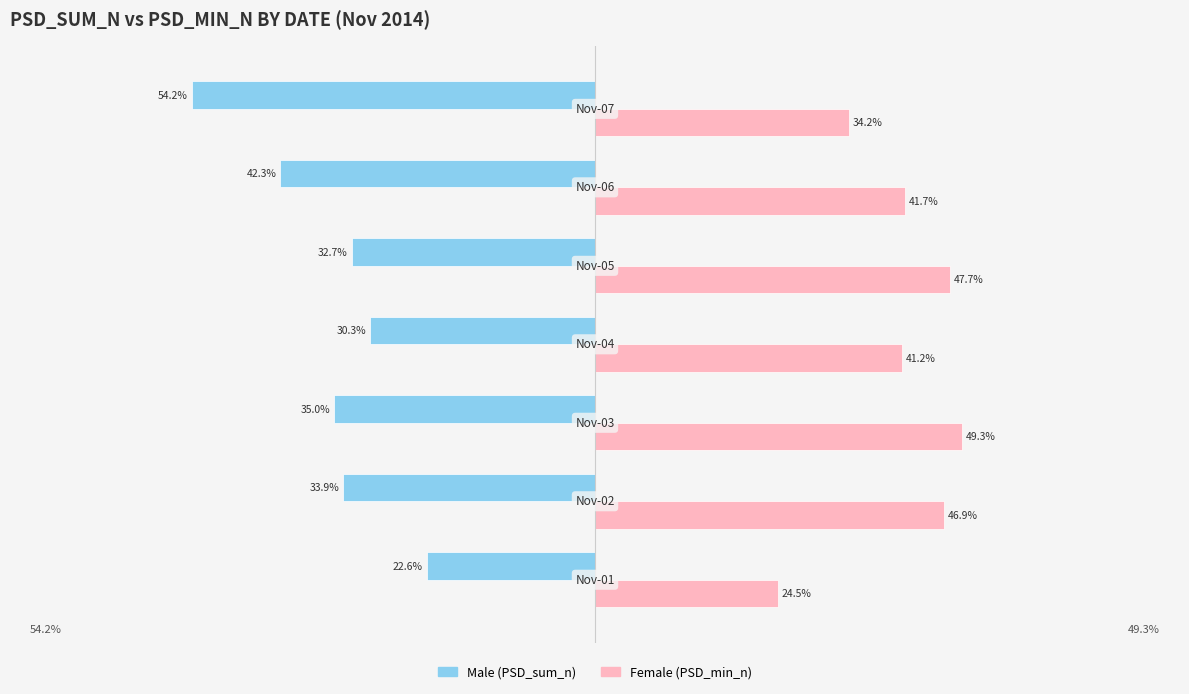

True or false: Male has a value of -0.7 at 5.

False